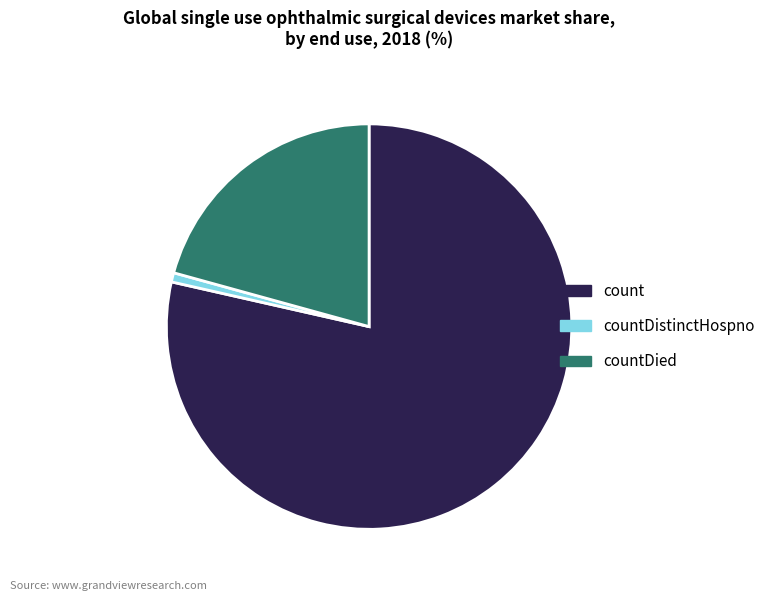

Which has a higher value, countDistinctHospno or countDied?

countDied